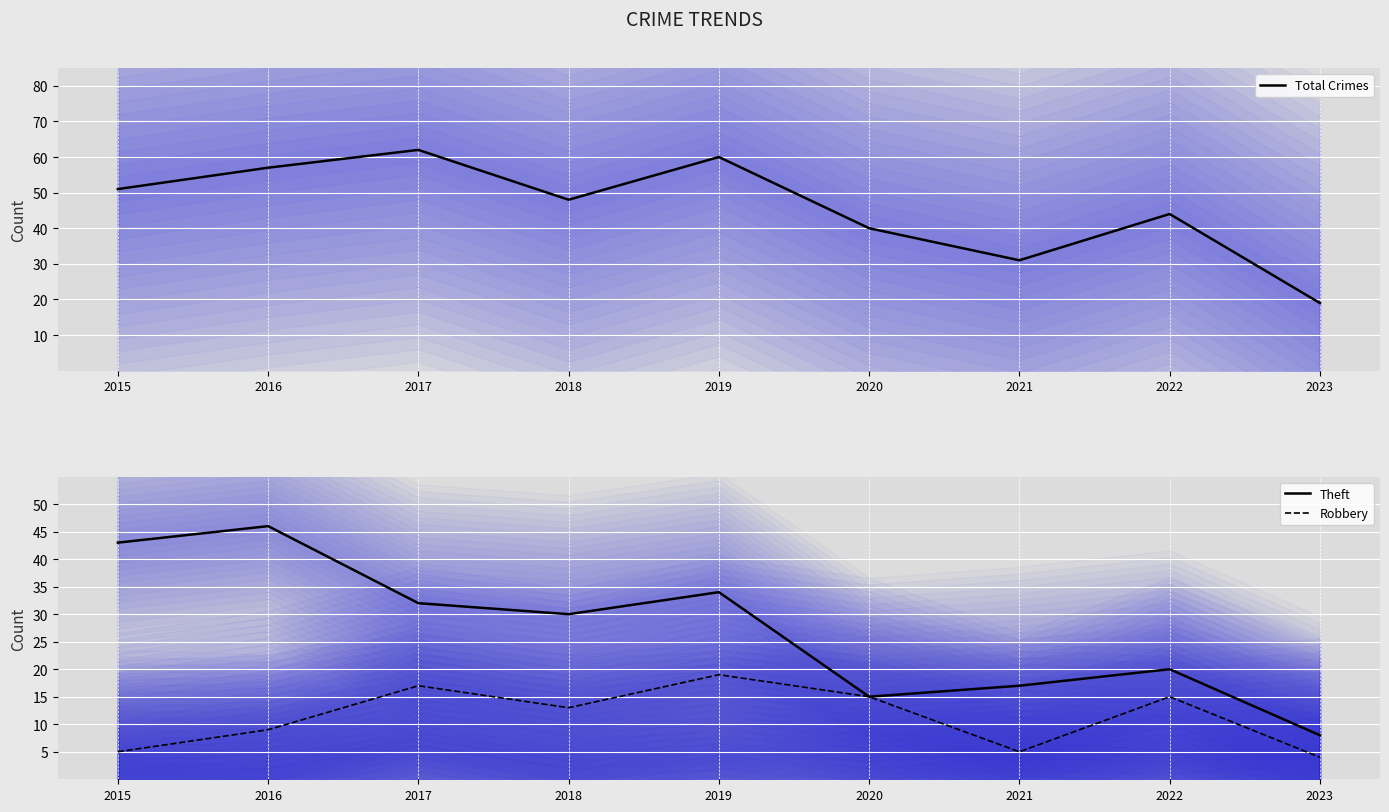

What is the sum of all Theft values?

245